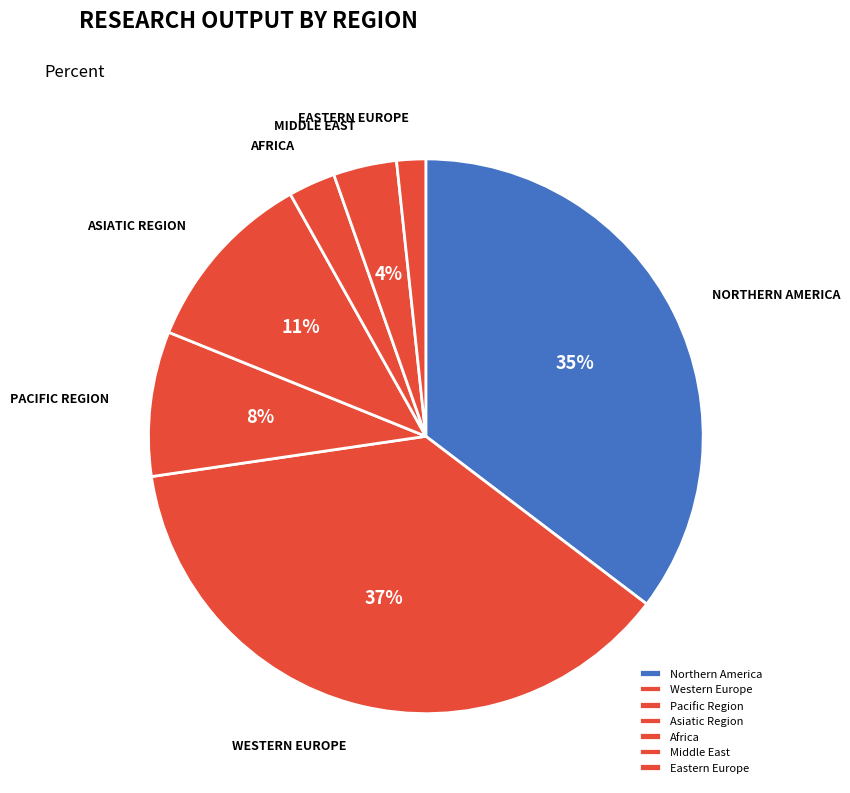

To the nearest percent, what is the average slice percentage?

14%